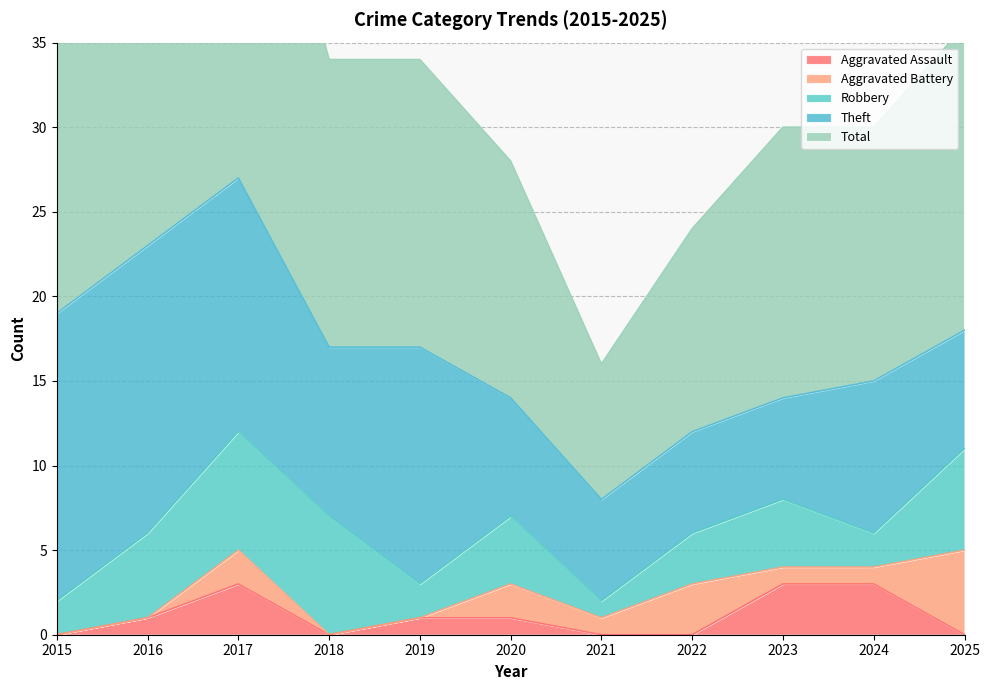

True or false: Robbery and Aggravated Battery cross at least once.

False